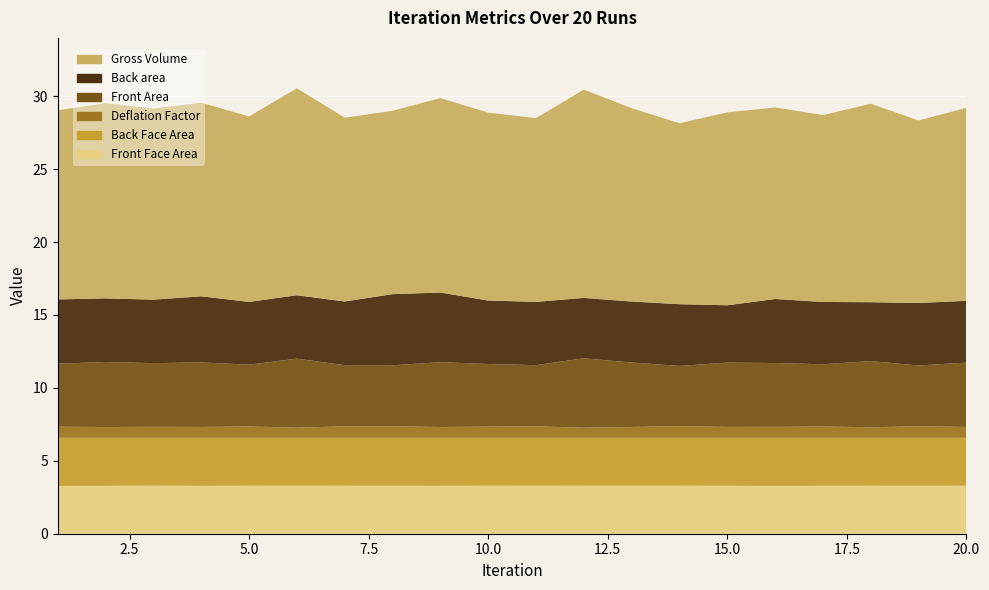

Reading left to right, extract all data points from this chart.

Front Face Area: 1=3.3	2=3.3	3=3.3	4=3.3	5=3.3	6=3.3	7=3.3	8=3.3	9=3.3	10=3.3	11=3.3	12=3.3	13=3.3	14=3.3	15=3.3	16=3.3	17=3.3	18=3.3	19=3.3	20=3.3
Back Face Area: 1=3.3	2=3.3	3=3.3	4=3.3	5=3.3	6=3.3	7=3.3	8=3.3	9=3.3	10=3.3	11=3.3	12=3.3	13=3.3	14=3.3	15=3.3	16=3.3	17=3.3	18=3.3	19=3.3	20=3.3
Deflation Factor: 1=0.8	2=0.7	3=0.8	4=0.7	5=0.8	6=0.7	7=0.8	8=0.8	9=0.7	10=0.8	11=0.8	12=0.7	13=0.7	14=0.8	15=0.7	16=0.8	17=0.8	18=0.7	19=0.8	20=0.7
Front Area: 1=4.3	2=4.5	3=4.4	4=4.4	5=4.2	6=4.7	7=4.2	8=4.2	9=4.4	10=4.3	11=4.2	12=4.8	13=4.4	14=4.1	15=4.4	16=4.4	17=4.3	18=4.5	19=4.2	20=4.4
Back area: 1=4.4	2=4.4	3=4.4	4=4.5	5=4.3	6=4.4	7=4.4	8=4.9	9=4.8	10=4.4	11=4.3	12=4.1	13=4.2	14=4.2	15=3.9	16=4.4	17=4.3	18=4.0	19=4.3	20=4.2
Gross Volume: 1=13.0	2=13.4	3=13.1	4=13.3	5=12.7	6=14.2	7=12.6	8=12.6	9=13.3	10=12.9	11=12.6	12=14.3	13=13.3	14=12.4	15=13.2	16=13.1	17=12.8	18=13.6	19=12.5	20=13.2